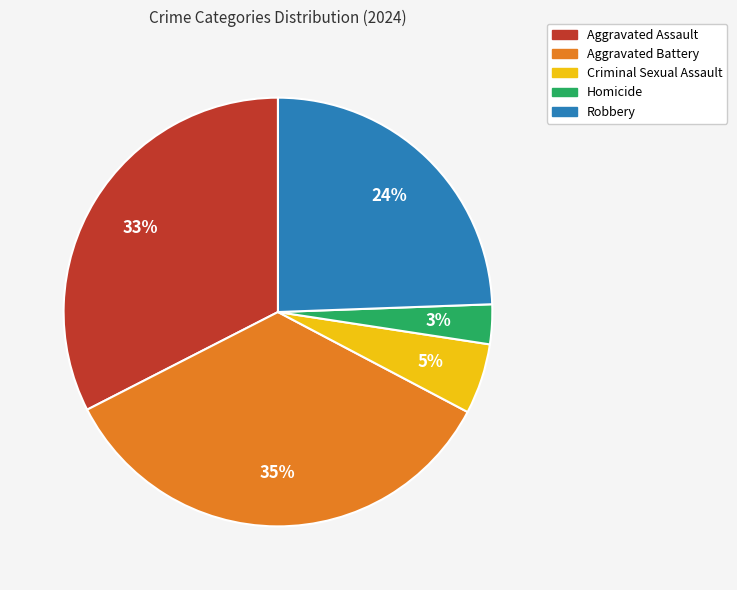

To the nearest percent, what is the difference between the largest and smallest slice percentages?

32%